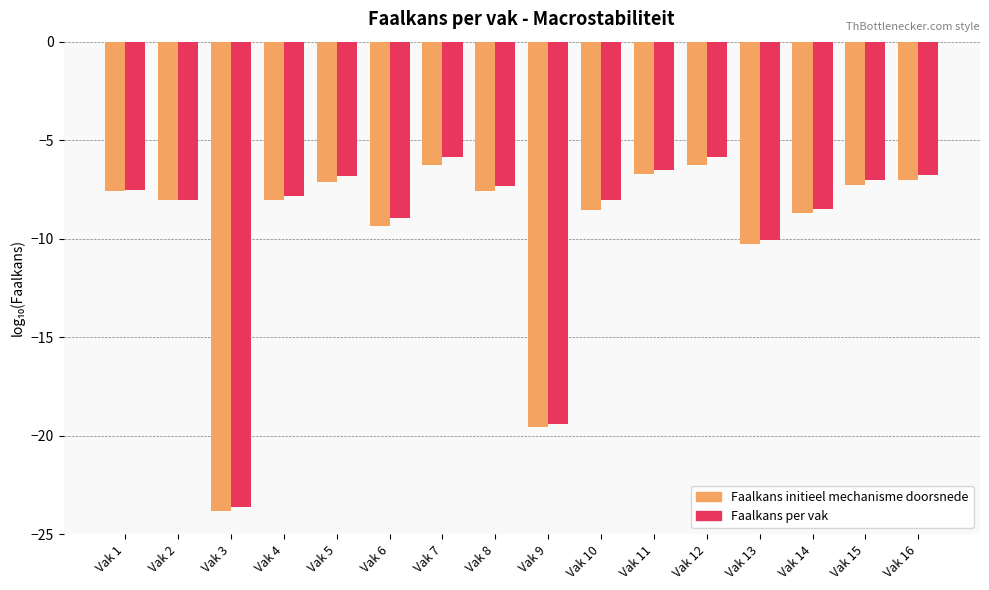

What is the value of the Faalkans per vak bar at the 11th from the left?

-6.5